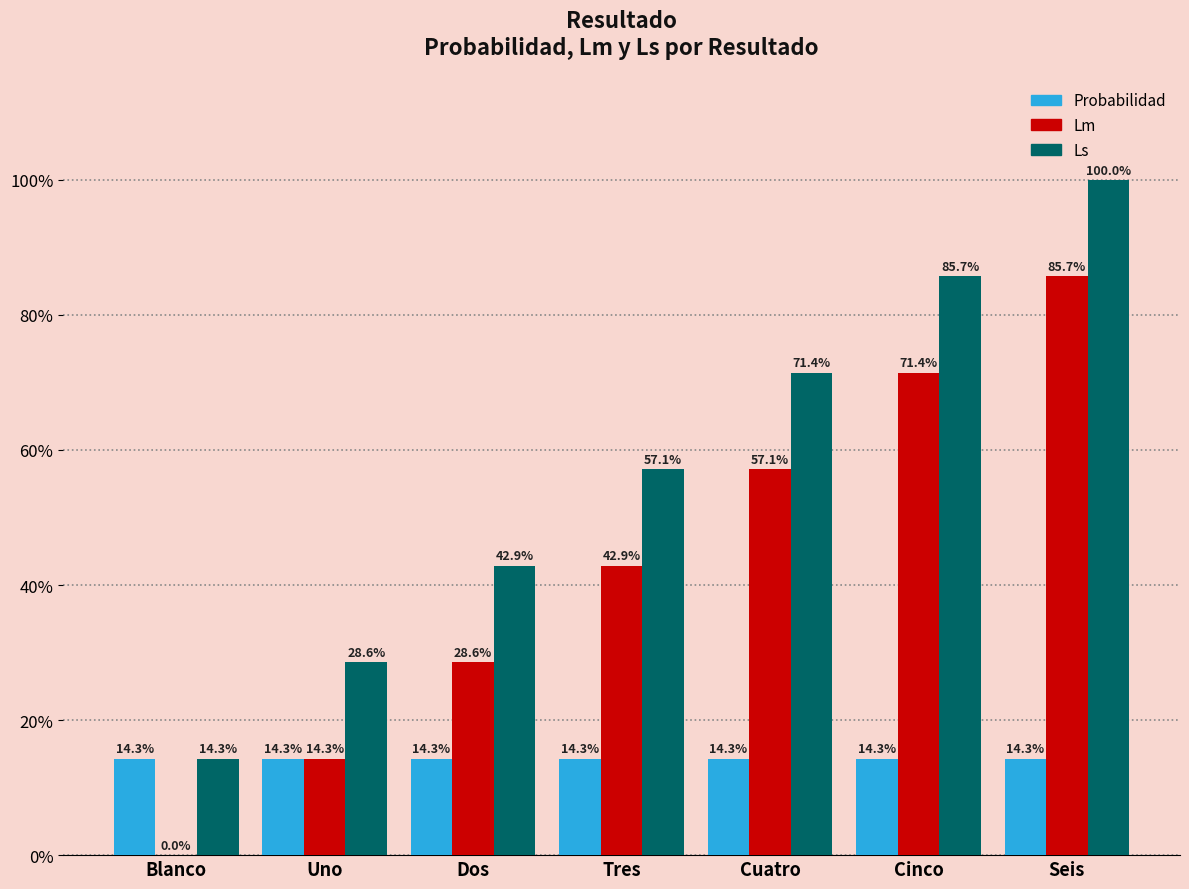

How many Lm values are between 0 and 1?

7